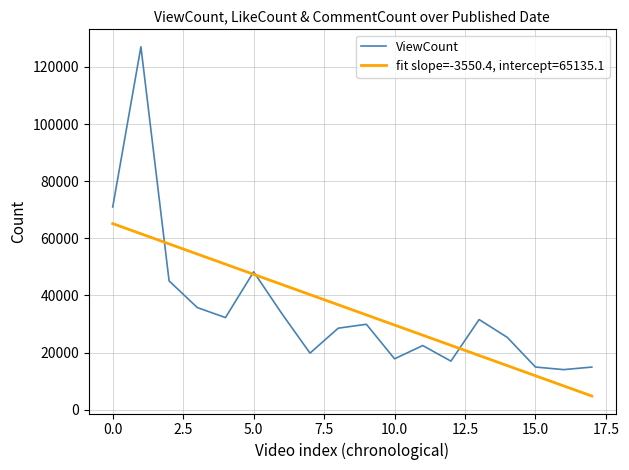

List the series in order of their peak value, lowest first.

fit slope=-3550.4, intercept=65135.1, ViewCount